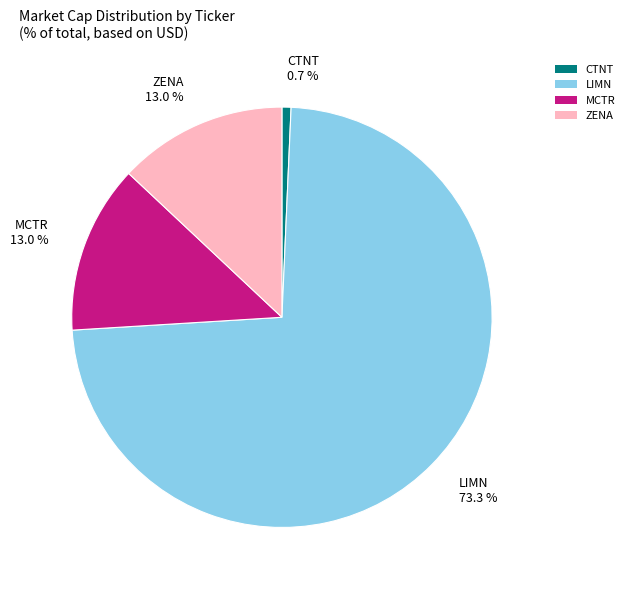

Do MCTR and ZENA together represent more than half of the pie?

No